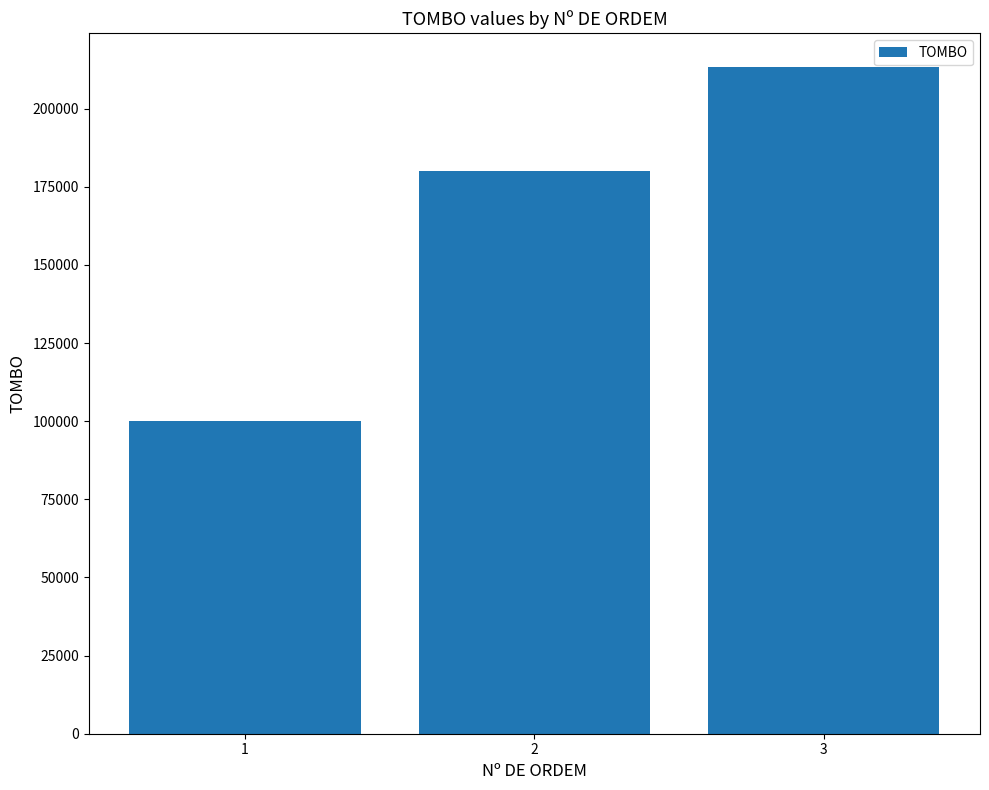

Rank the categories by value from highest to lowest.

3, 2, 1